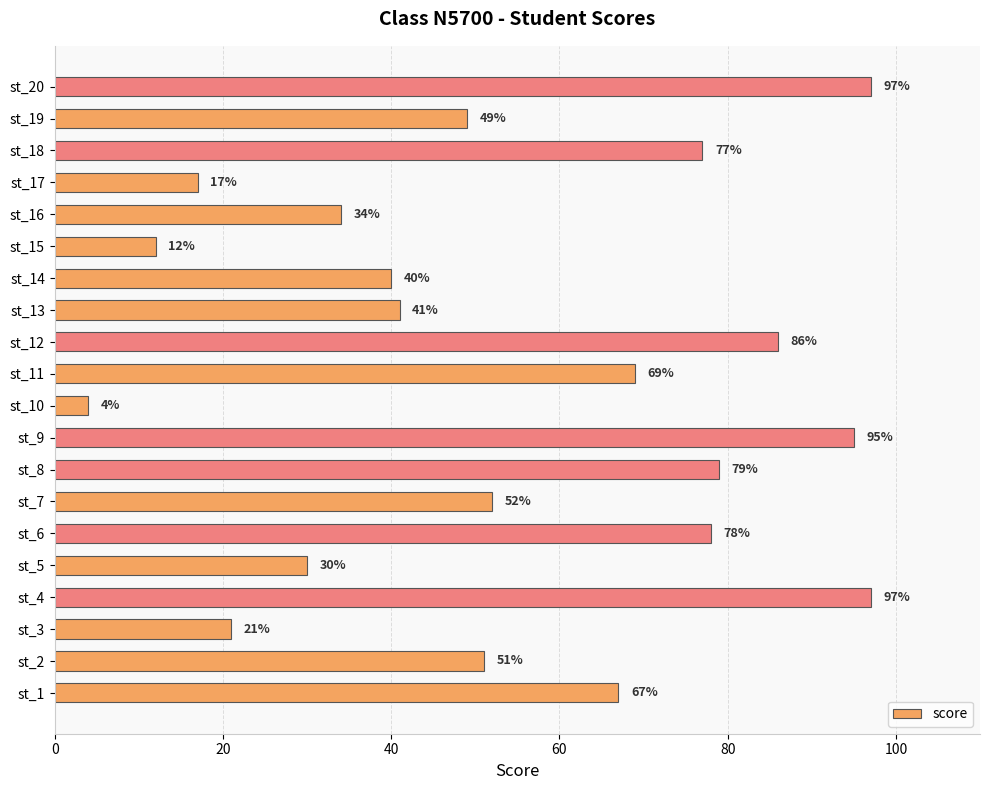

True or false: the data shows 23 at st_7.

False